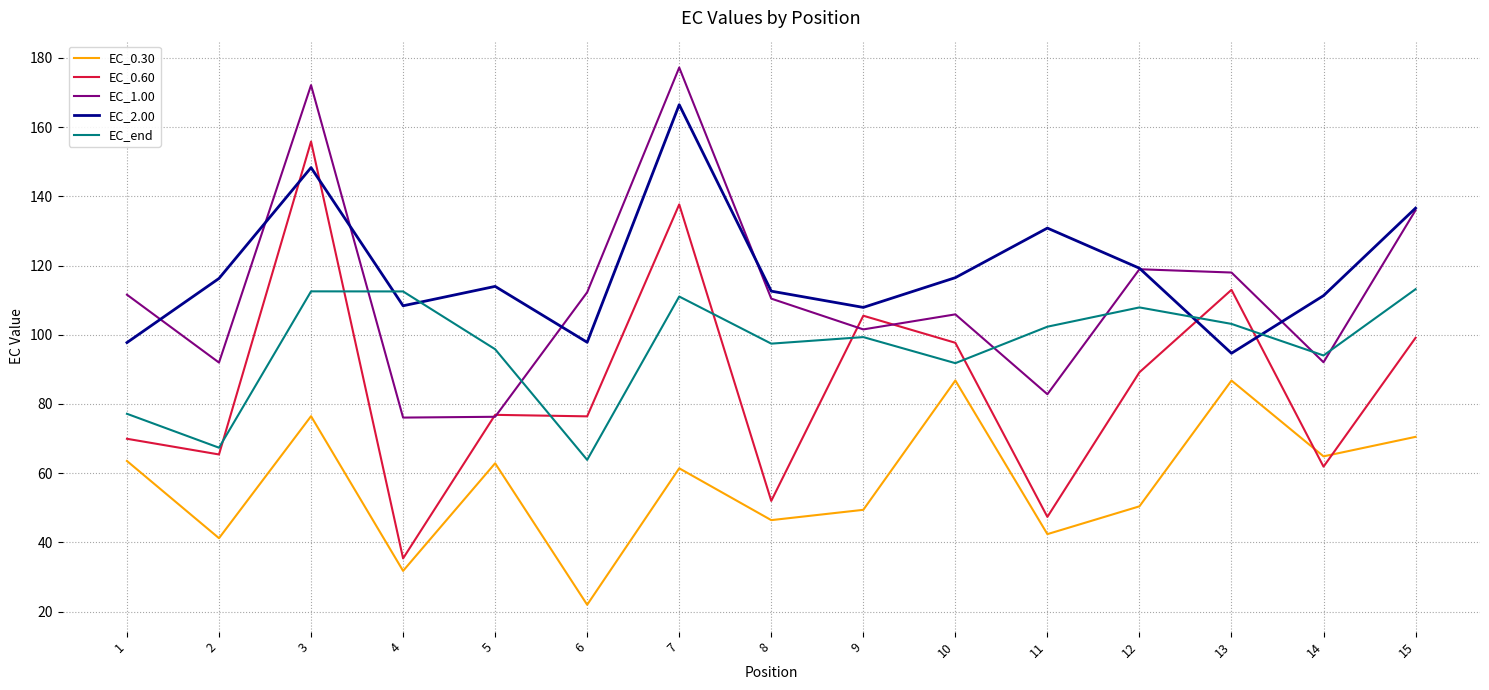

At which category does the chart reach its peak across all series?

7